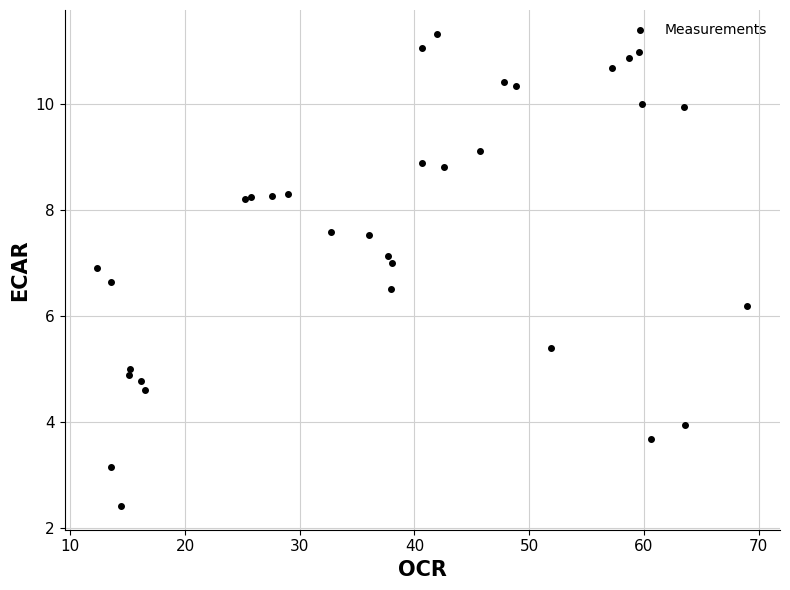

What Y value in the scatter plot is closest to 6?

6.2